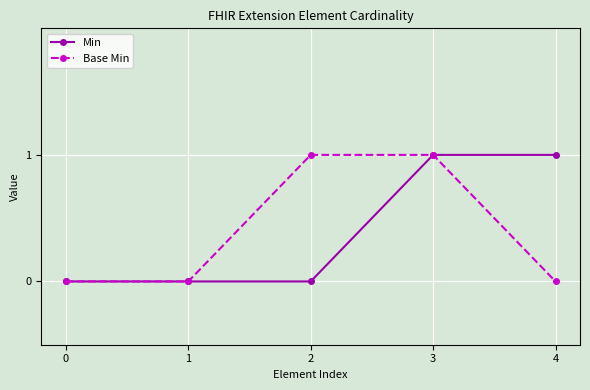

What is the value of the Base Min point at the 4th from the left?

1